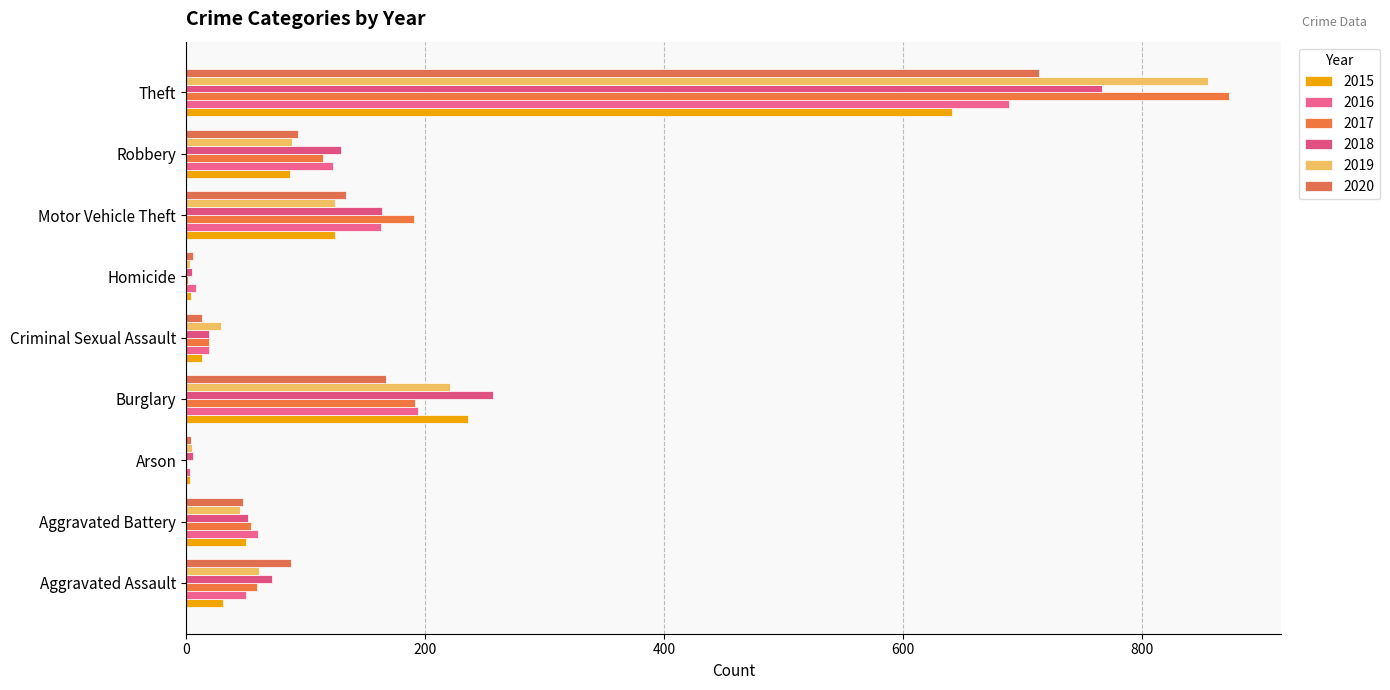

Where is 2019 nearest to the value 429?

Burglary